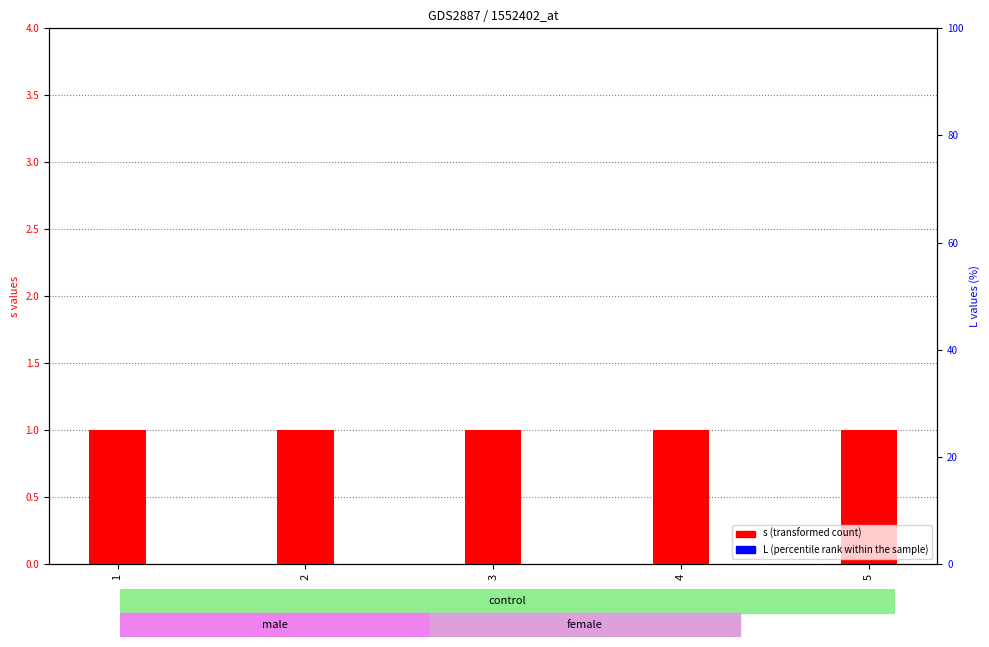

How many groups of bars are there?

5